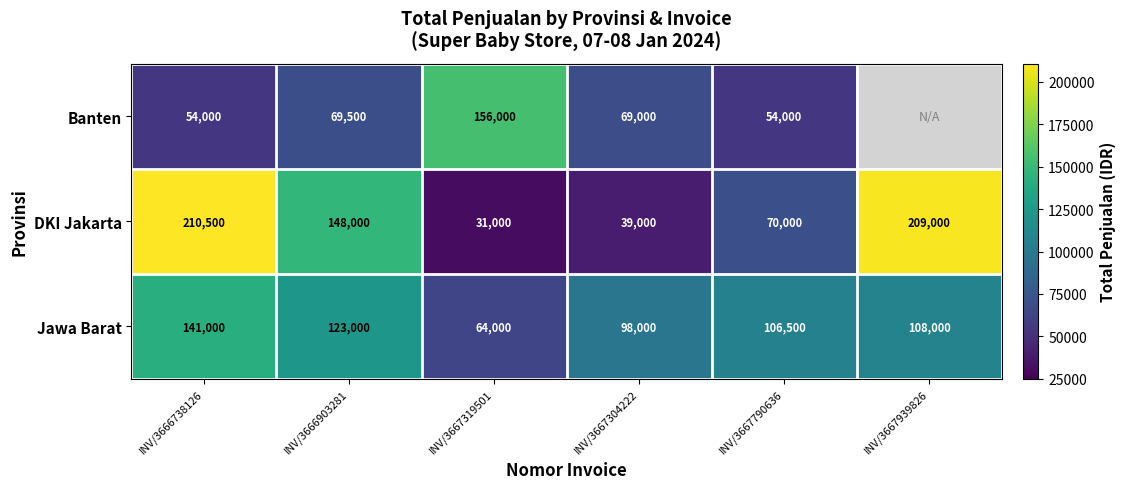

Which series changed the most between INV/3667319501 and INV/3667304222?

Banten